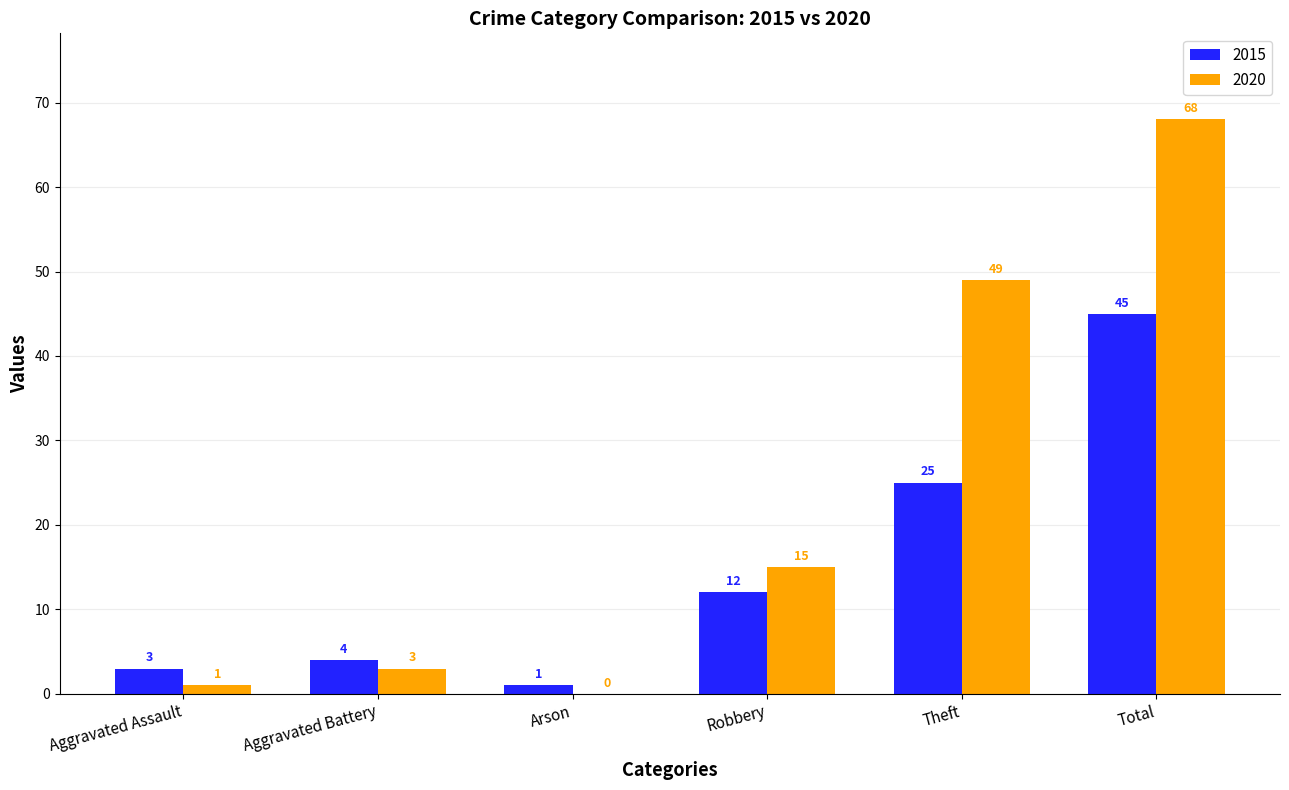

Are the bars grouped side by side (vs. stacked)?

Yes